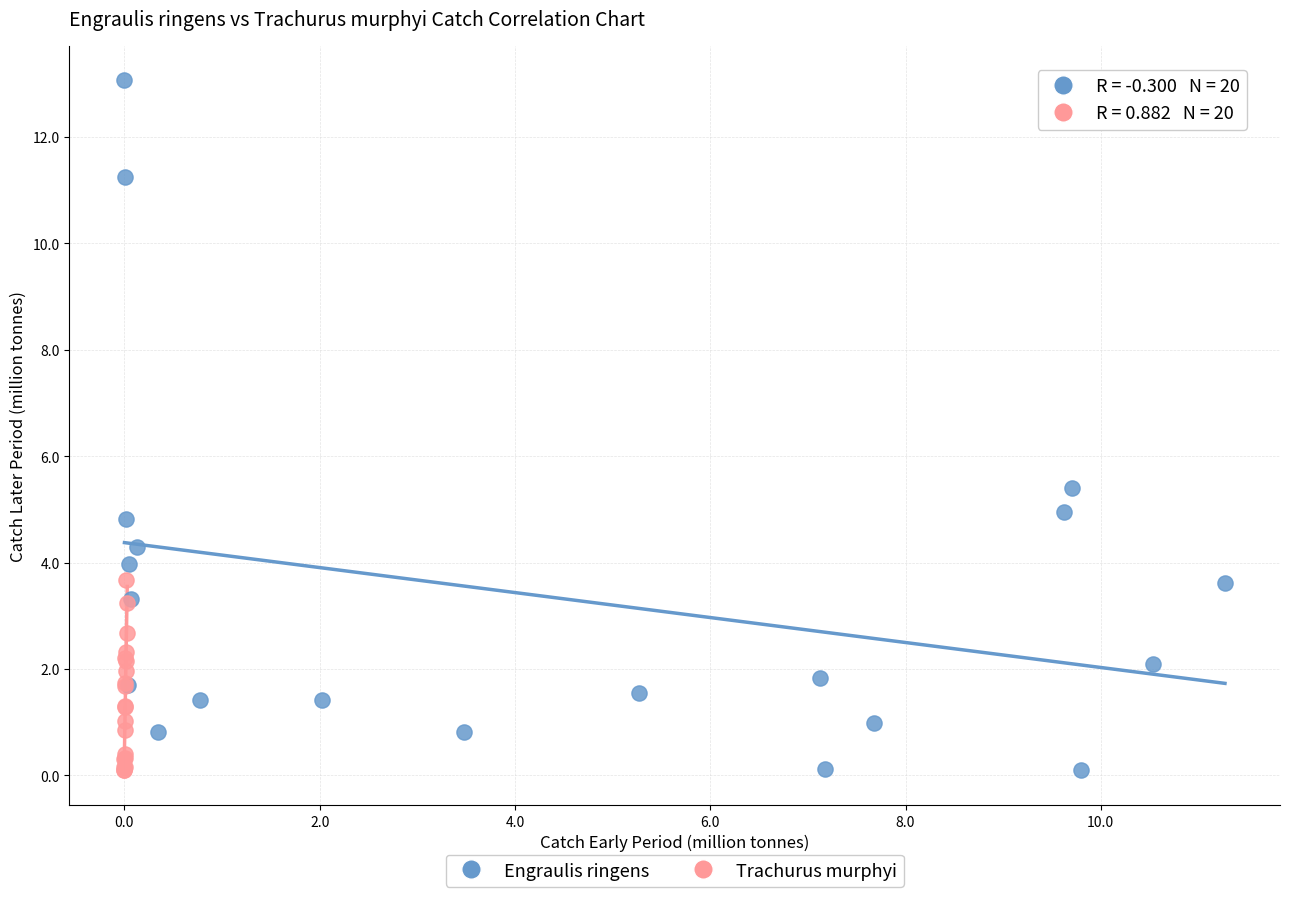

Which series reaches the maximum Y coordinate?

Engraulis ringens